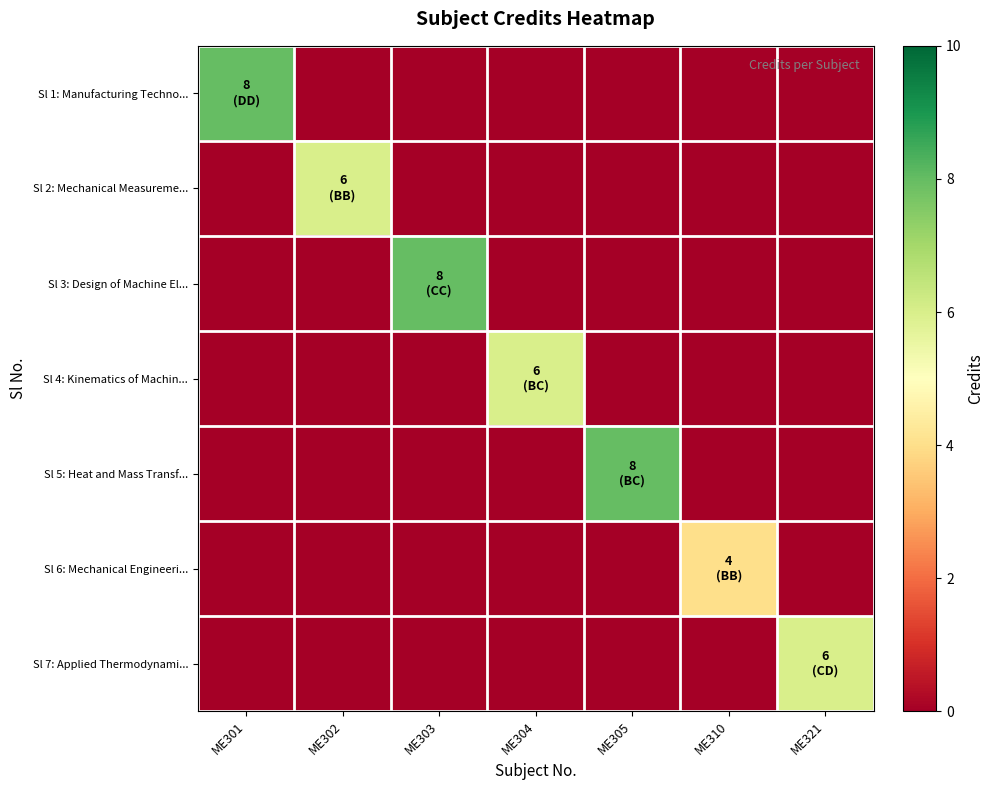

Reading left to right, transcribe all the data shown in this chart.

Sl 1: Manufacturing Techno...: ME301=8	ME302=0	ME303=0	ME304=0	ME305=0	ME310=0	ME321=0
Sl 2: Mechanical Measureme...: ME301=0	ME302=6	ME303=0	ME304=0	ME305=0	ME310=0	ME321=0
Sl 3: Design of Machine El...: ME301=0	ME302=0	ME303=8	ME304=0	ME305=0	ME310=0	ME321=0
Sl 4: Kinematics of Machin...: ME301=0	ME302=0	ME303=0	ME304=6	ME305=0	ME310=0	ME321=0
Sl 5: Heat and Mass Transf...: ME301=0	ME302=0	ME303=0	ME304=0	ME305=8	ME310=0	ME321=0
Sl 6: Mechanical Engineeri...: ME301=0	ME302=0	ME303=0	ME304=0	ME305=0	ME310=4	ME321=0
Sl 7: Applied Thermodynami...: ME301=0	ME302=0	ME303=0	ME304=0	ME305=0	ME310=0	ME321=6